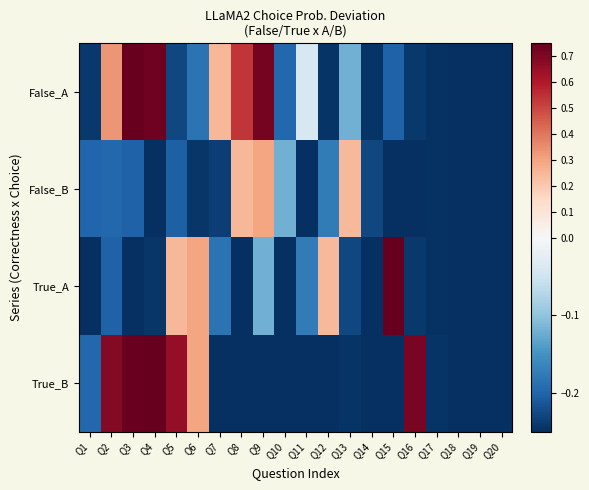

Reading left to right, list all the values displayed in this chart.

False_A: Q1=-0.2	Q2=0.3	Q3=0.7	Q4=0.7	Q5=-0.2	Q6=-0.2	Q7=0.2	Q8=0.5	Q9=0.7	Q10=-0.2	Q11=-0.0	Q12=-0.2	Q13=-0.1	Q14=-0.2	Q15=-0.2	Q16=-0.2	Q17=-0.2	Q18=-0.2	Q19=-0.2	Q20=-0.2
False_B: Q1=-0.2	Q2=-0.2	Q3=-0.2	Q4=-0.2	Q5=-0.2	Q6=-0.2	Q7=-0.2	Q8=0.2	Q9=0.3	Q10=-0.1	Q11=-0.2	Q12=-0.2	Q13=0.2	Q14=-0.2	Q15=-0.2	Q16=-0.2	Q17=-0.2	Q18=-0.2	Q19=-0.2	Q20=-0.2
True_A: Q1=-0.2	Q2=-0.2	Q3=-0.2	Q4=-0.2	Q5=0.2	Q6=0.3	Q7=-0.2	Q8=-0.2	Q9=-0.1	Q10=-0.2	Q11=-0.2	Q12=0.2	Q13=-0.2	Q14=-0.2	Q15=0.7	Q16=-0.2	Q17=-0.2	Q18=-0.2	Q19=-0.2	Q20=-0.2
True_B: Q1=-0.2	Q2=0.7	Q3=0.7	Q4=0.7	Q5=0.7	Q6=0.3	Q7=-0.2	Q8=-0.2	Q9=-0.2	Q10=-0.2	Q11=-0.2	Q12=-0.2	Q13=-0.2	Q14=-0.2	Q15=-0.2	Q16=0.7	Q17=-0.2	Q18=-0.2	Q19=-0.2	Q20=-0.2